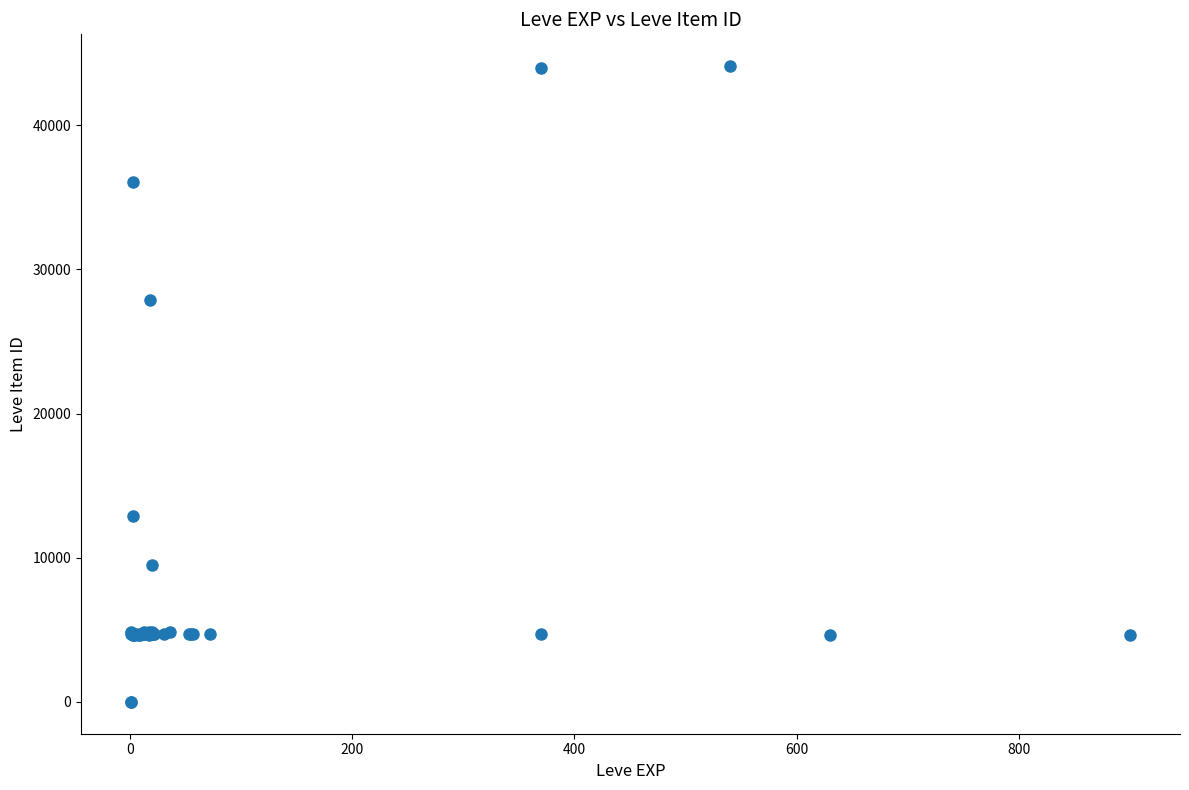

What Y value in the scatter plot is closest to 22048?

27884